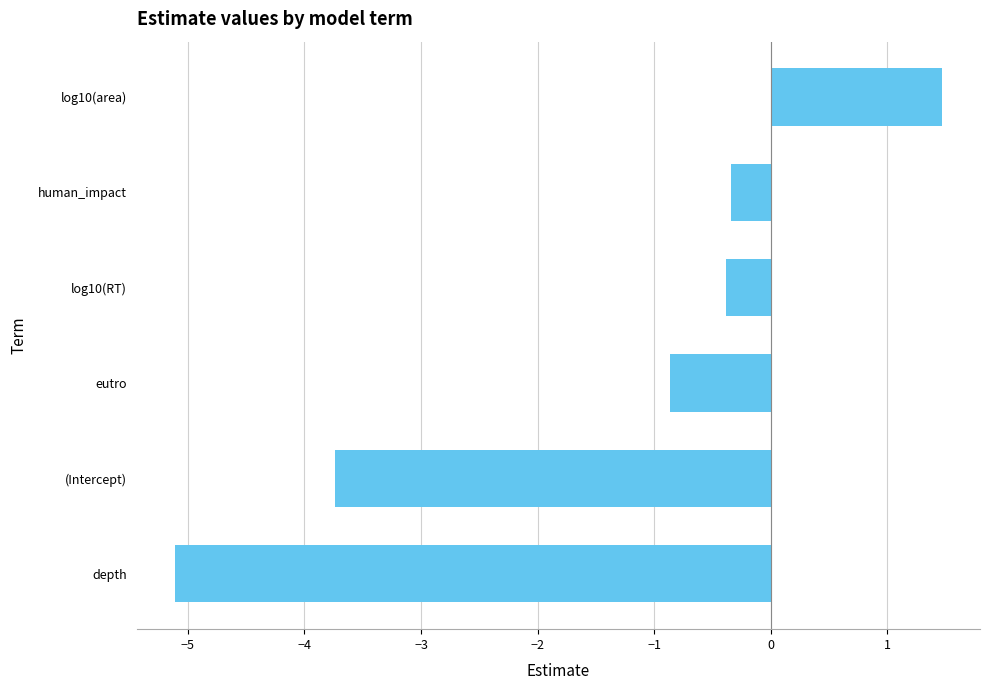

Reading bottom to top, list all the values displayed in this chart.

-5.1	-3.7	-0.9	-0.4	-0.3	1.5